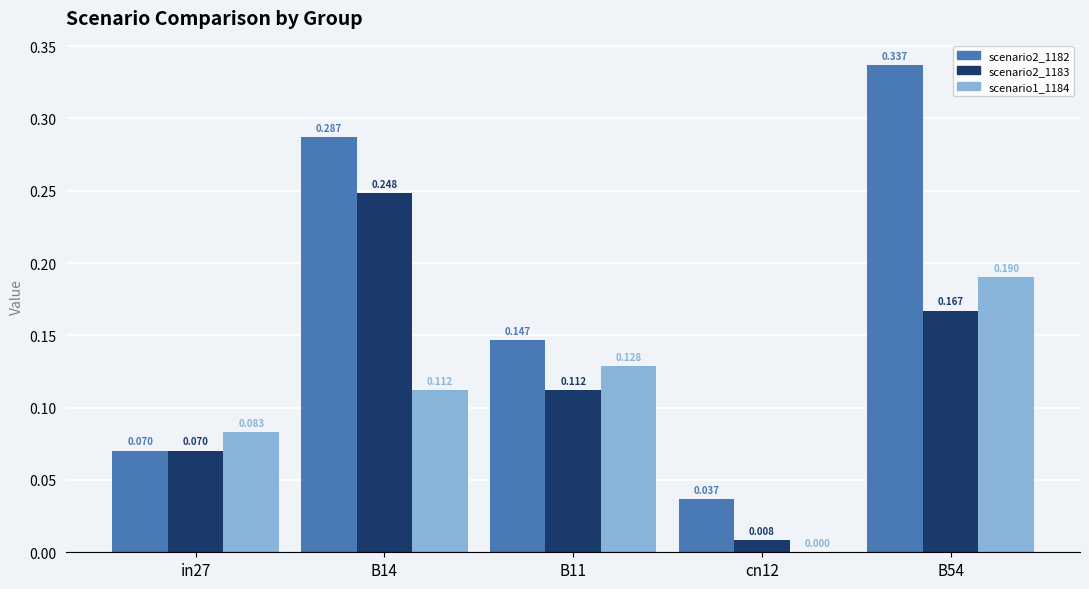

The value of job583_scenario2_1182 at in27 is 0.1. True or false?

False